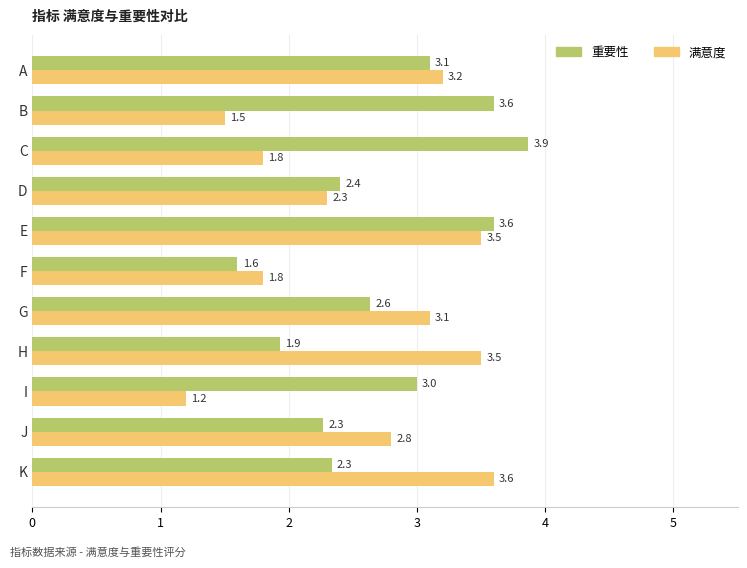

How many values in the 重要性 series exceed 2?

9